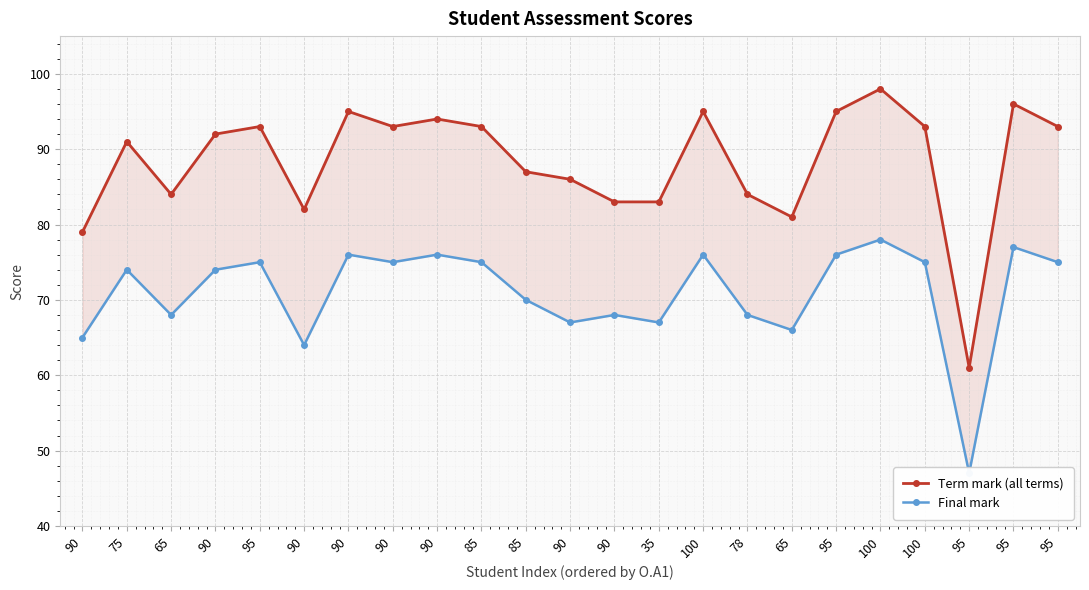

What is the difference between the Term mark (all terms) values at 90 and 100?

2